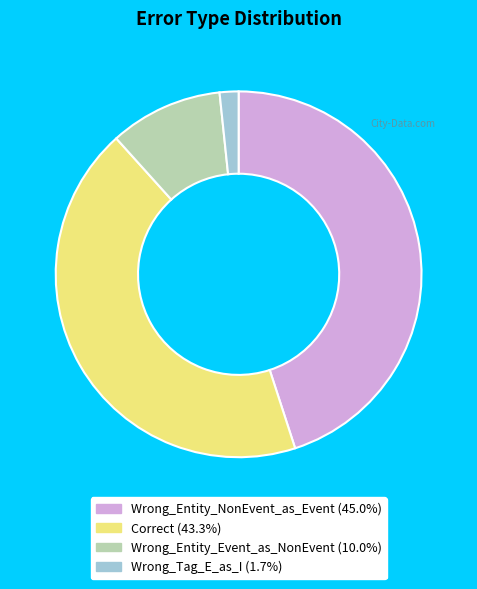

Is there a majority slice in this chart?

No